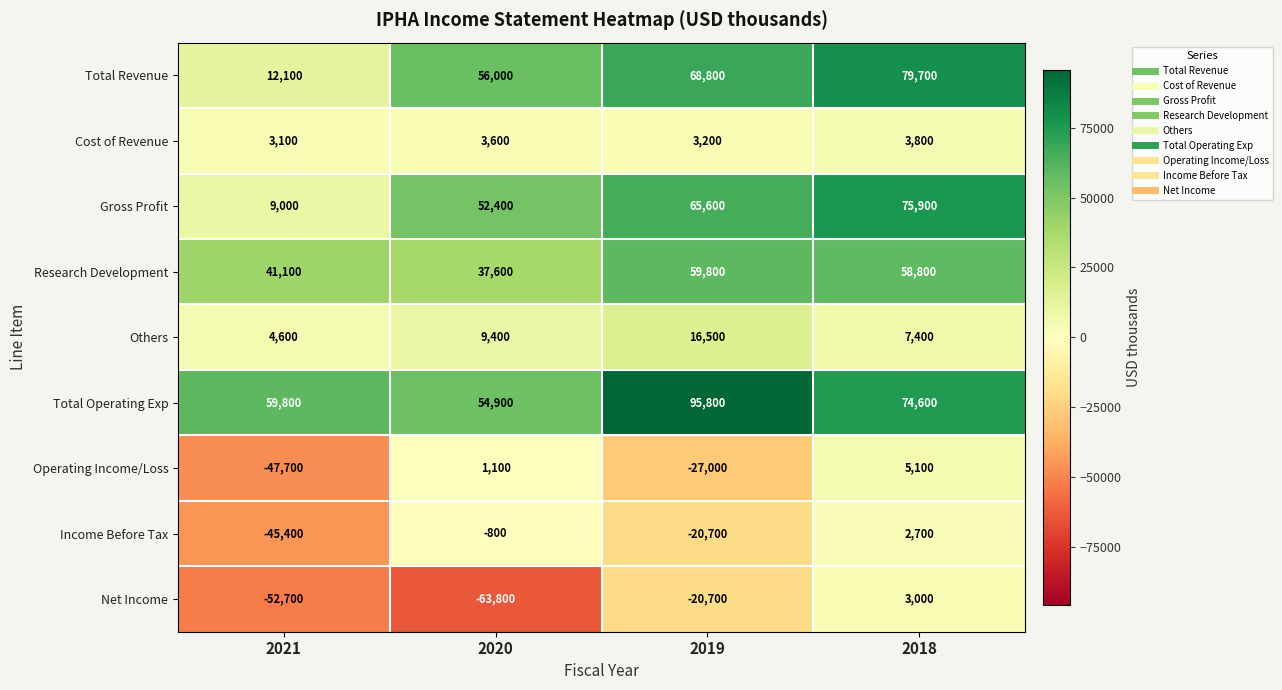

At which category does the chart reach its peak across all series?

2019